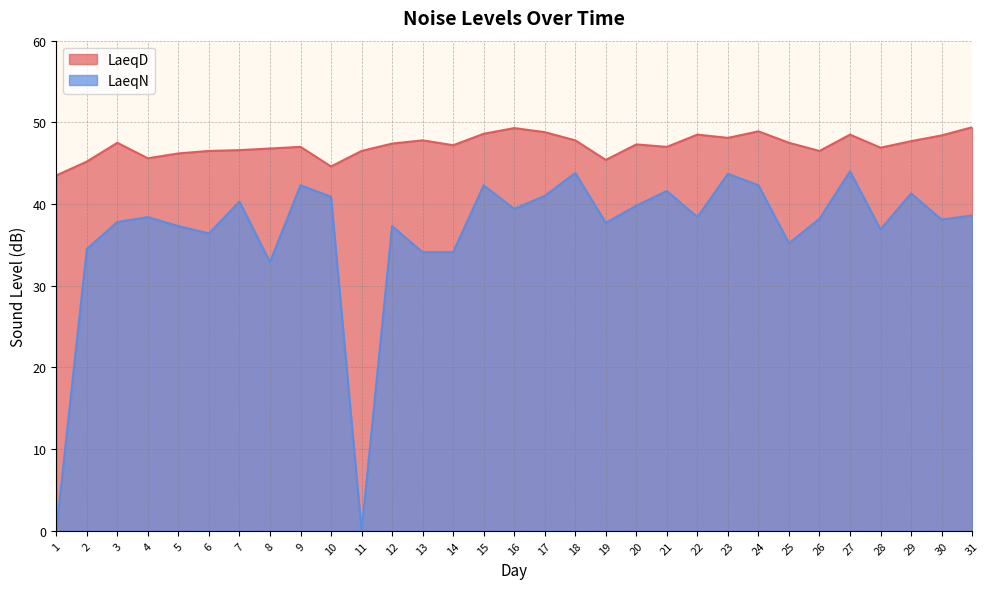

True or false: LaeqD has a value of 47.8 at 18.

True